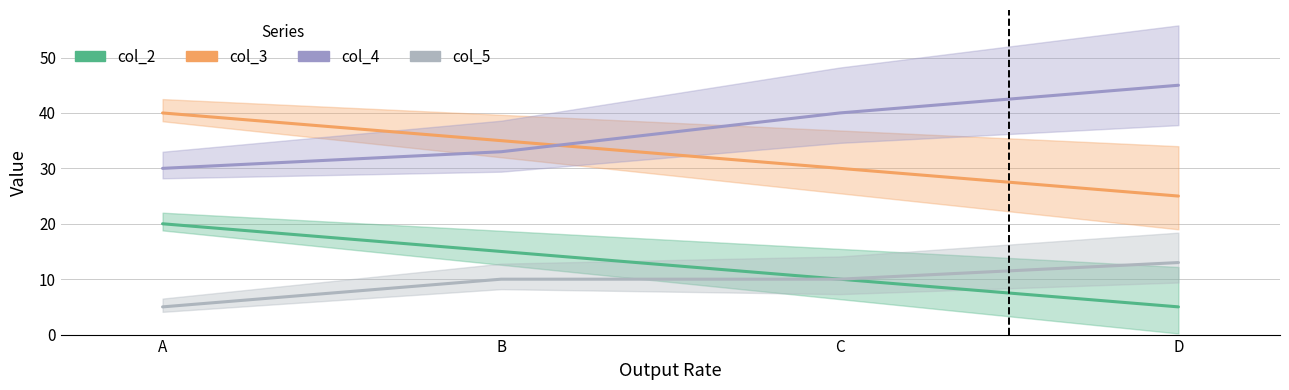

What is the difference between the highest and lowest values at A?

35